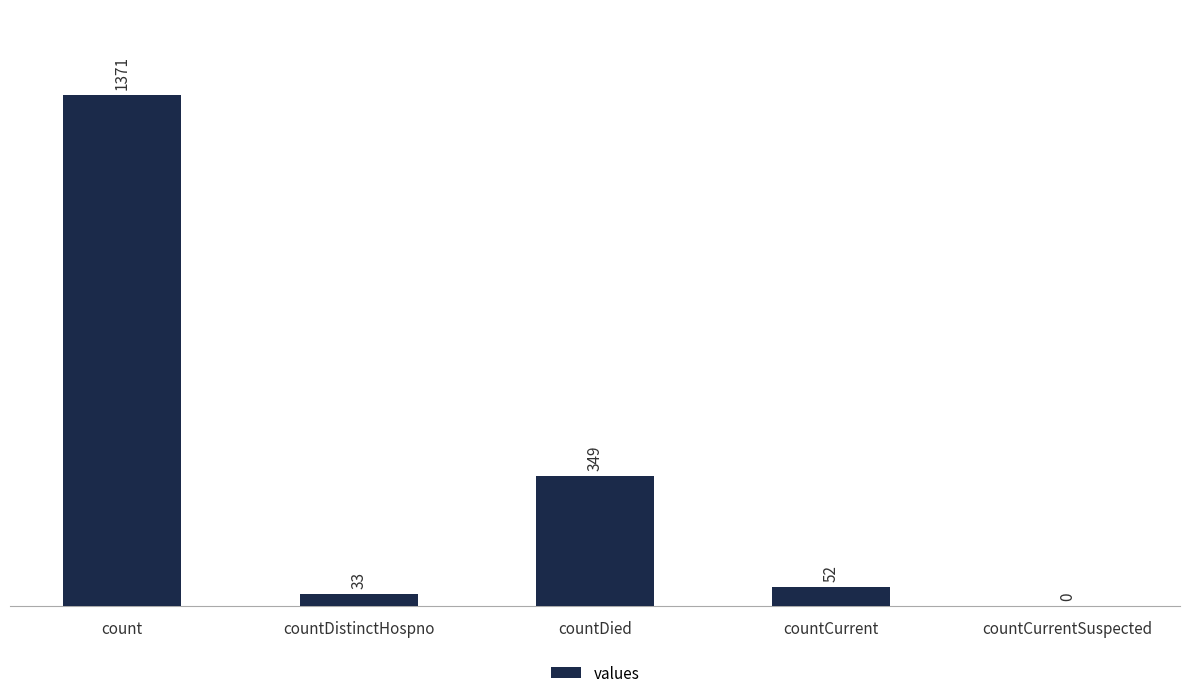

Reading right to left, transcribe all the data shown in this chart.

countCurrentSuspected=0	countCurrent=52	countDied=349	countDistinctHospno=33	count=1371